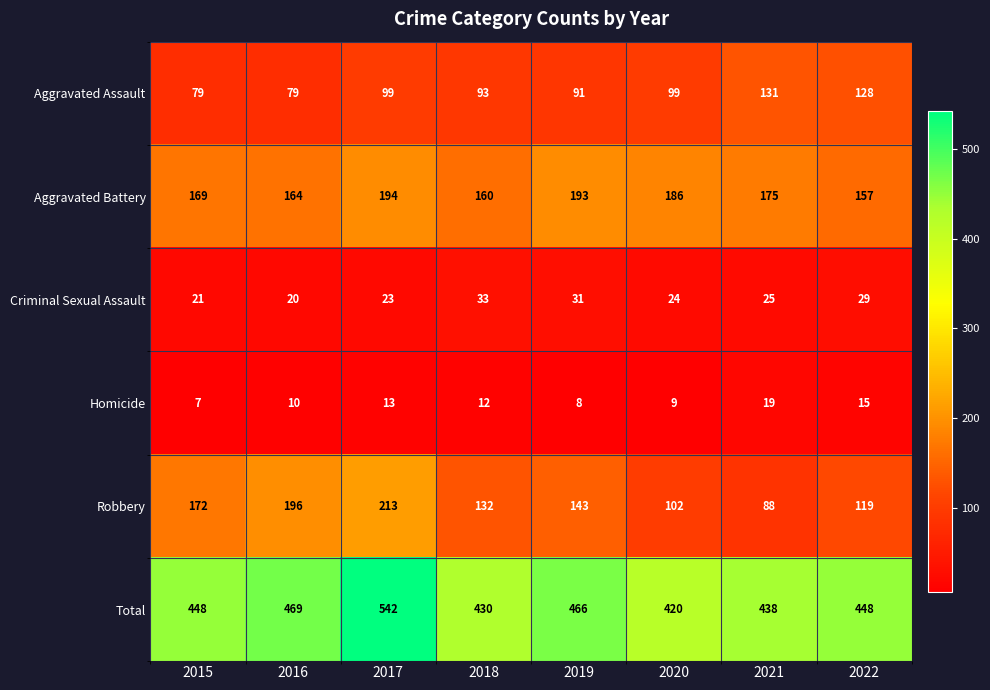

Which category has the lowest value in the Aggravated Battery series?

2022